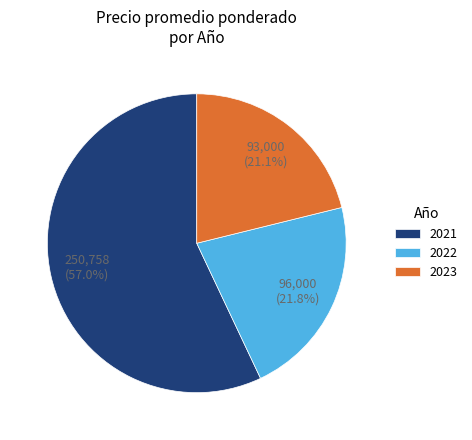

Between 2021 and 2022, which is larger?

2021